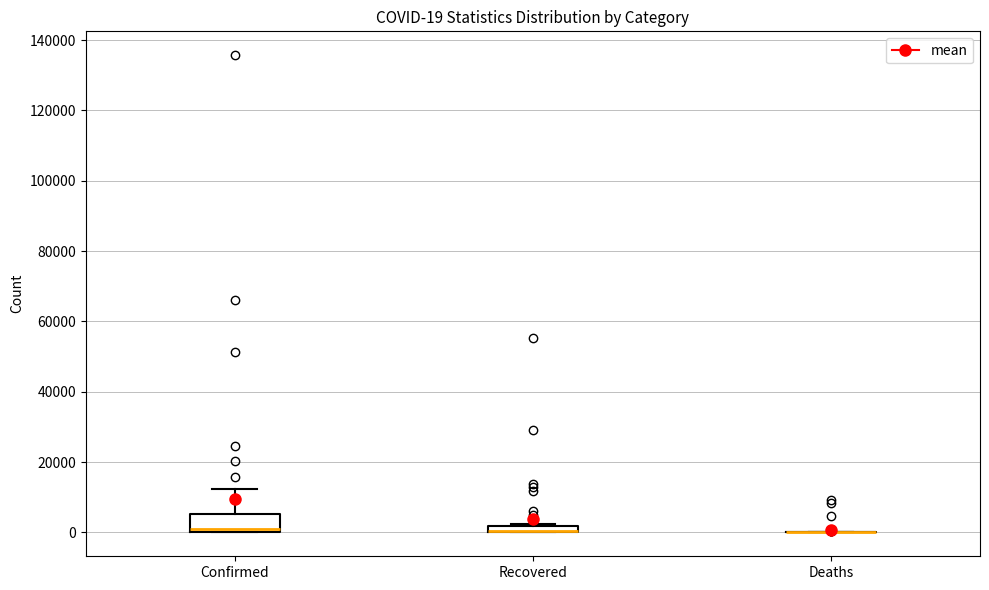

Which box is the tallest, from its lower edge to its upper edge?

Confirmed